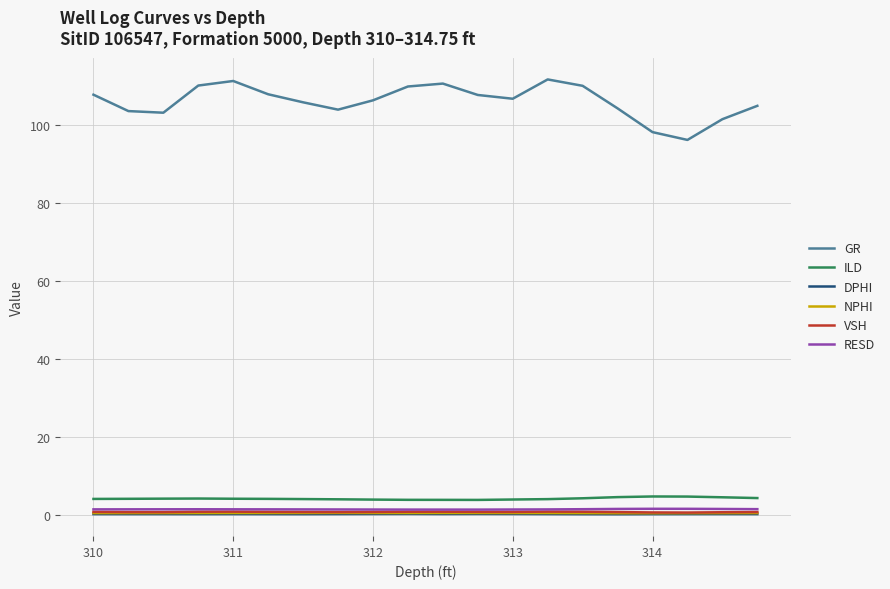

True or false: RESD and ILD intersect in this chart.

False